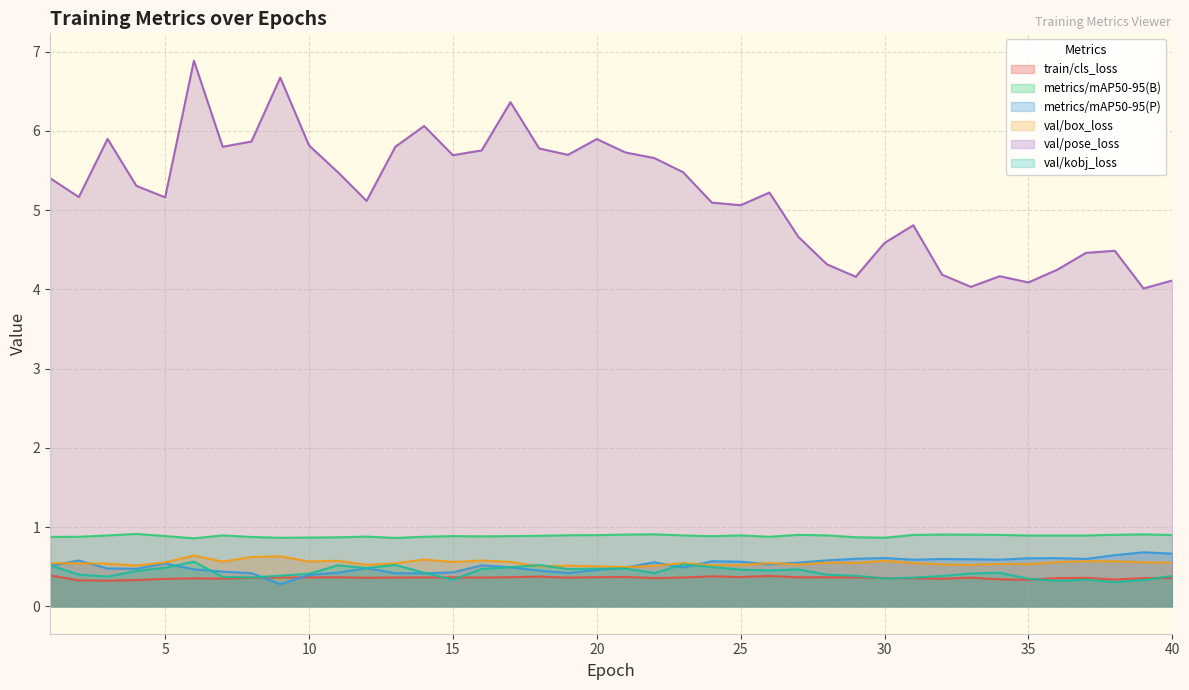

The metrics/mAP50-95(P) series shows 0.7 at 39. True or false?

True